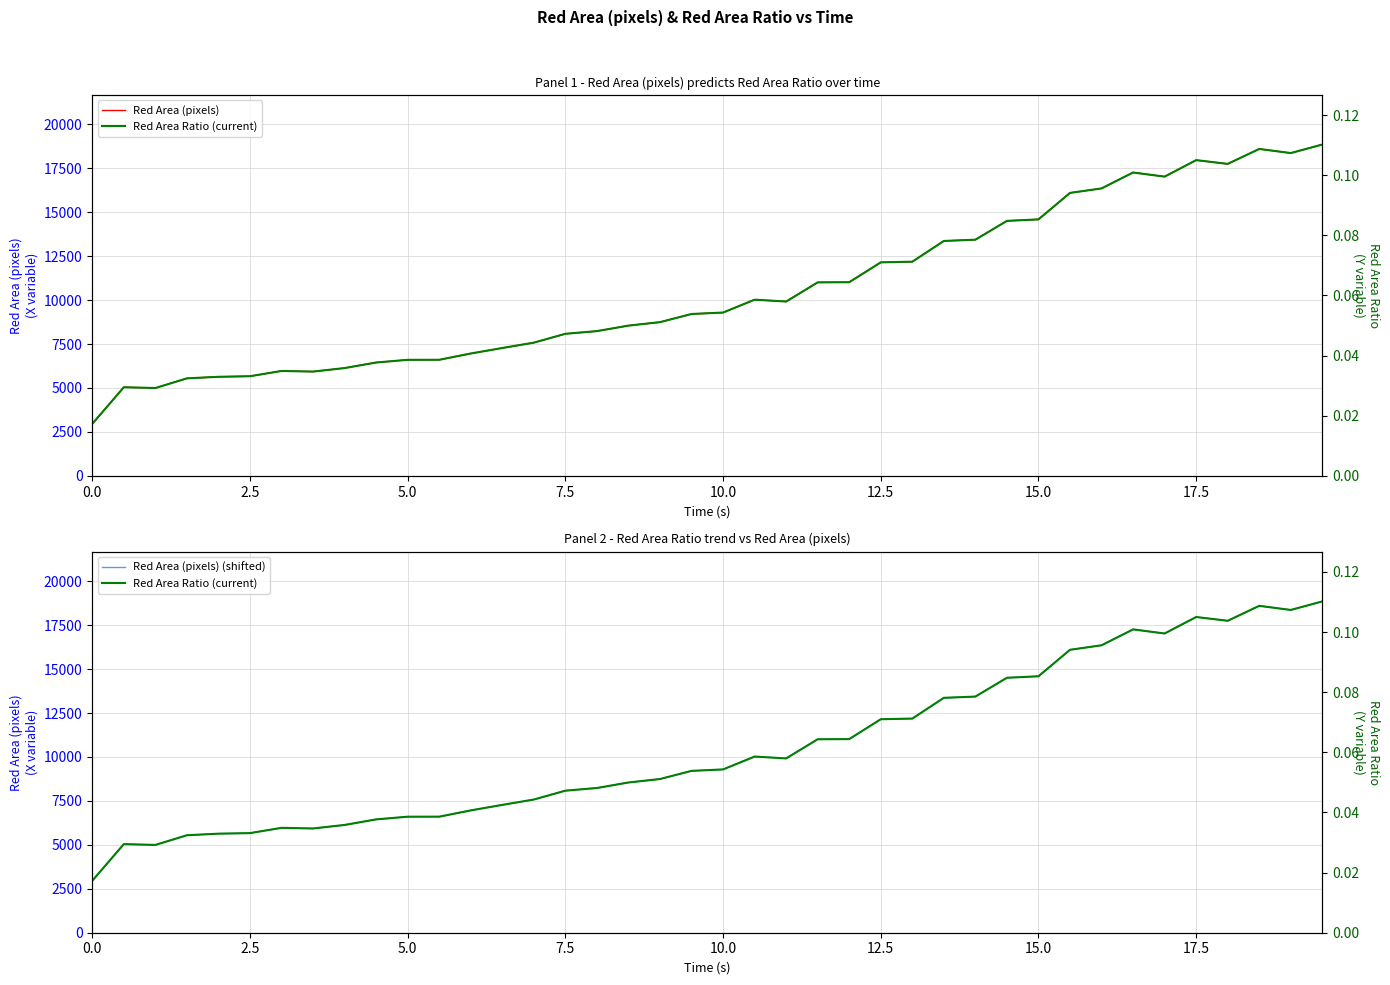

How many categories are shown in the chart?

40